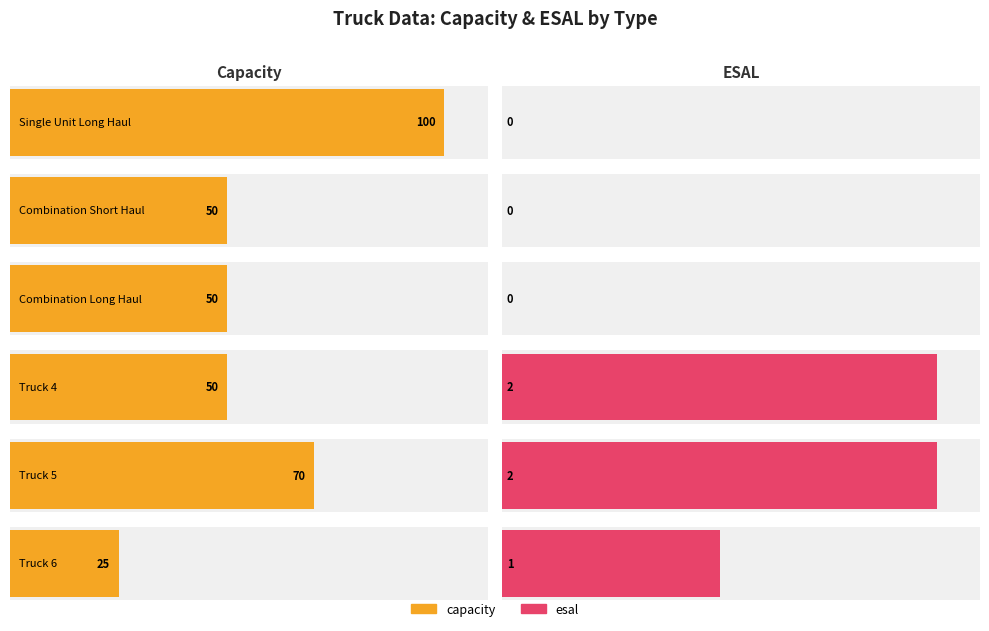

Does the chart contain any negative values?

No